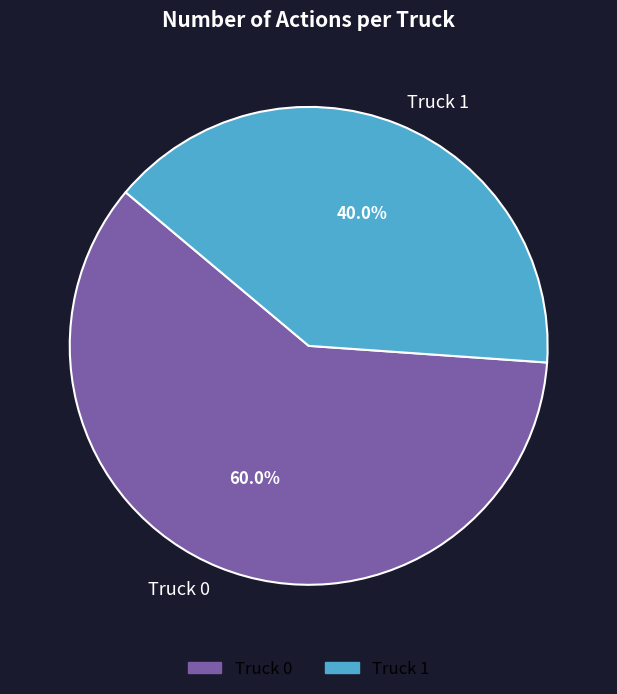

Is the sum of Truck 1 and Truck 0 greater than half?

Yes